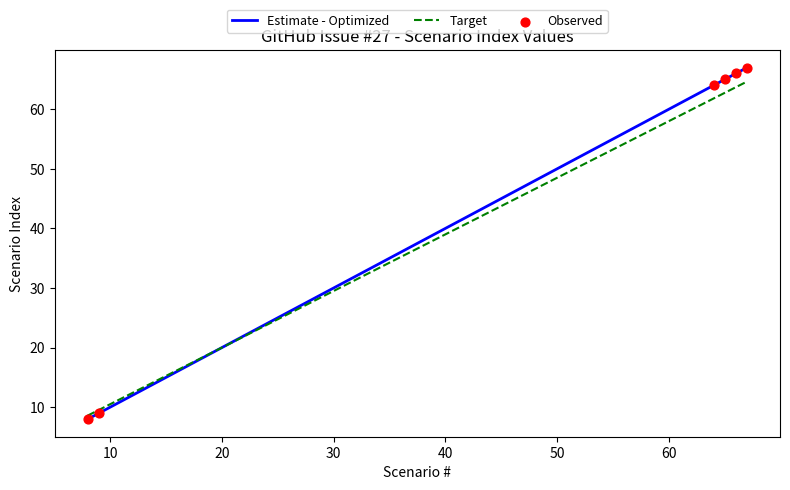

What is the lowest value of the Estimate - Optimized series?

8.0